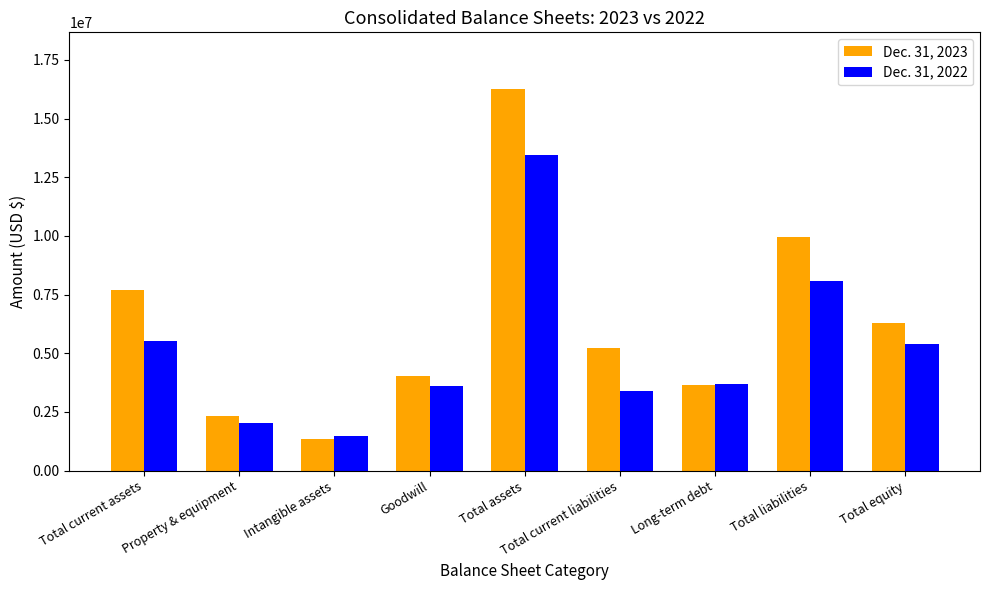

At which label does Dec. 31, 2022 first exceed 3692432?

Total current assets